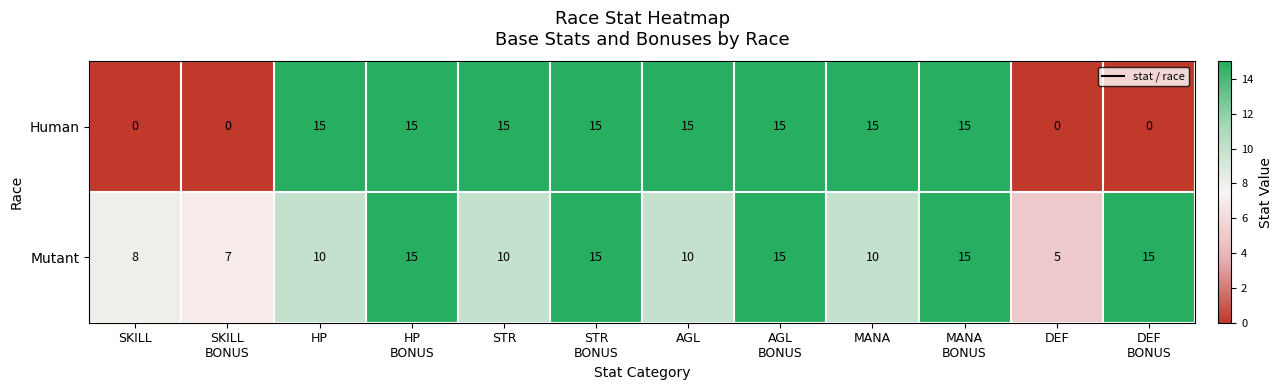

What is the total value across all series at DEF
BONUS?

15